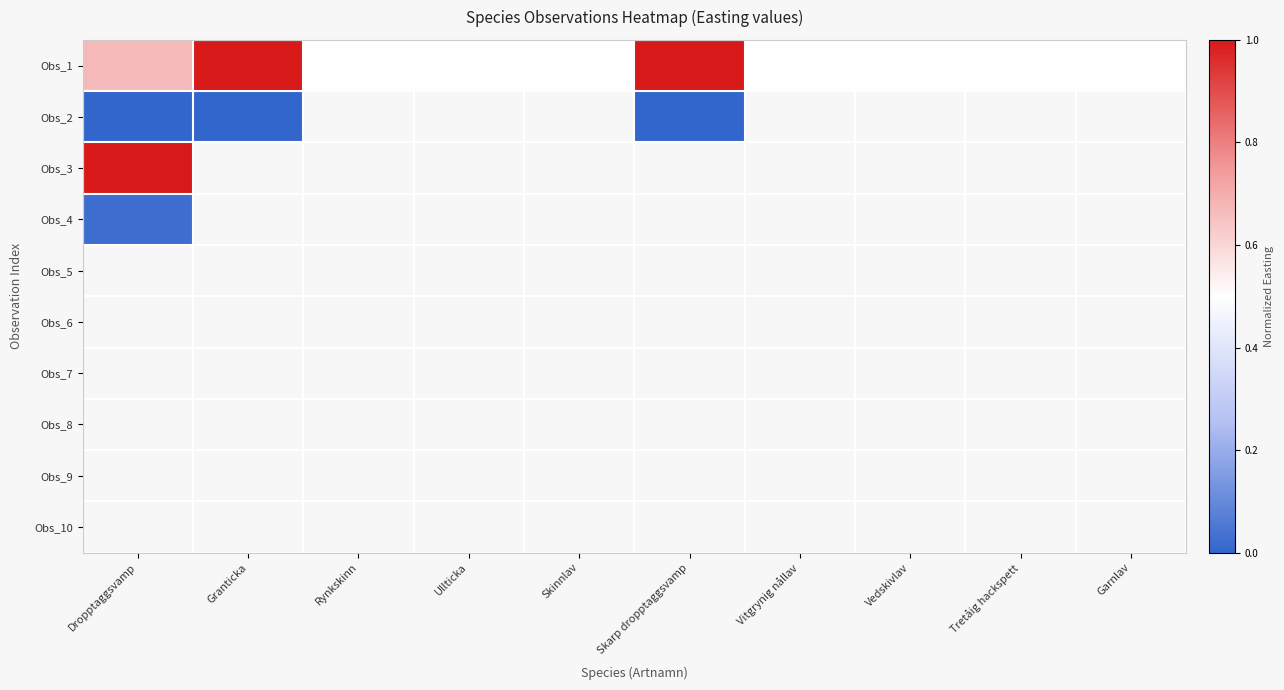

At how many categories does at least one series exceed 0?

10